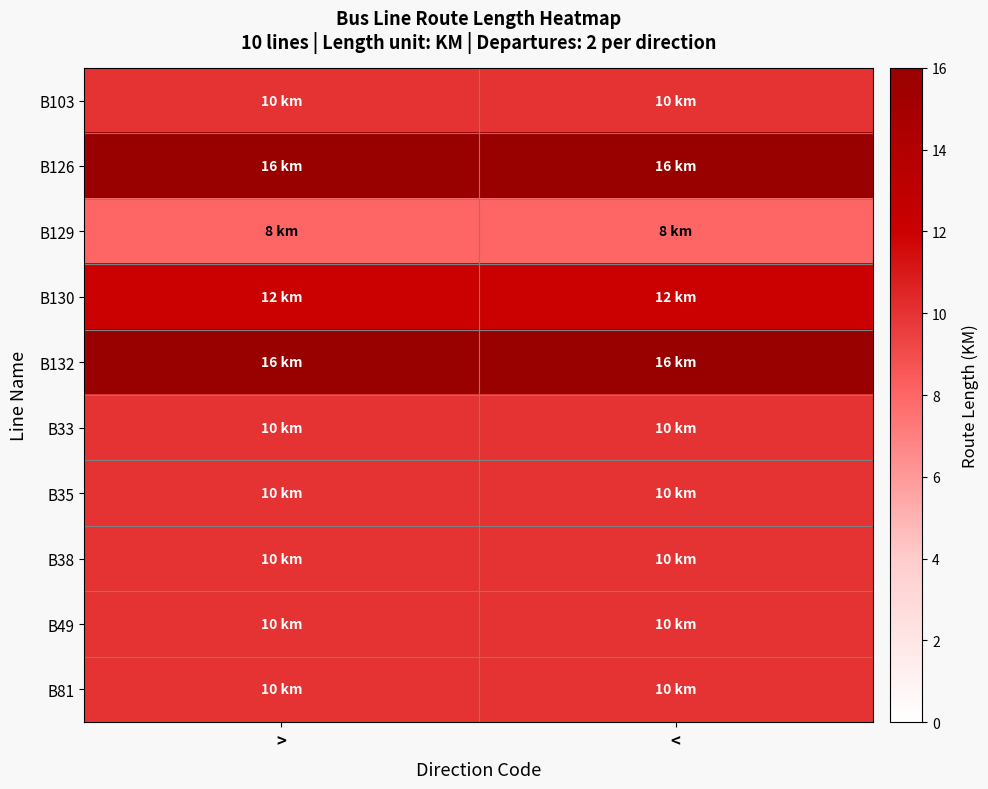

At how many categories does at least one series exceed 12?

2